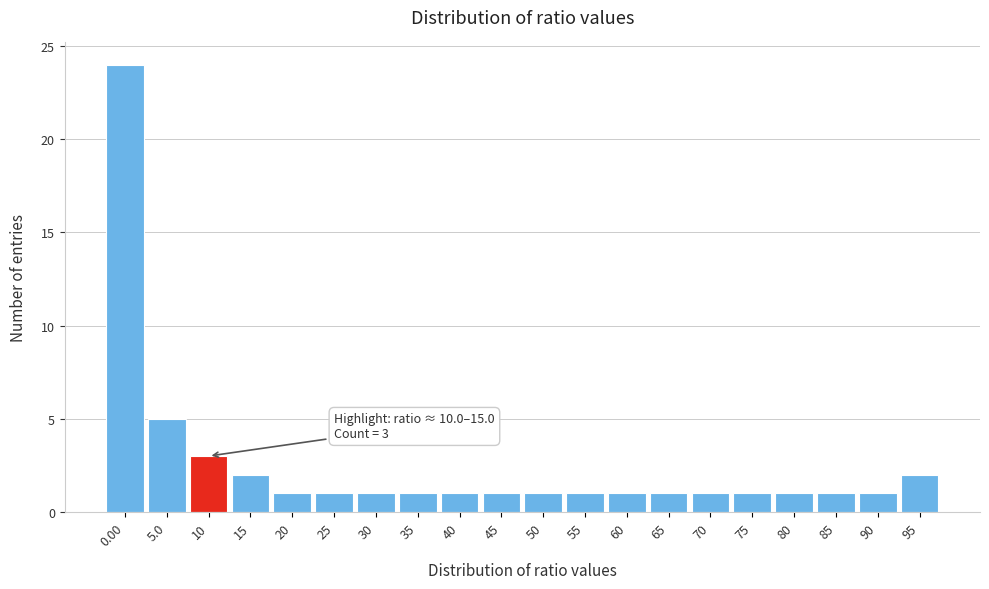

Reading right to left, transcribe all the data shown in this chart.

2	1	1	1	1	1	1	1	1	1	1	1	1	1	1	1	2	3	5	24